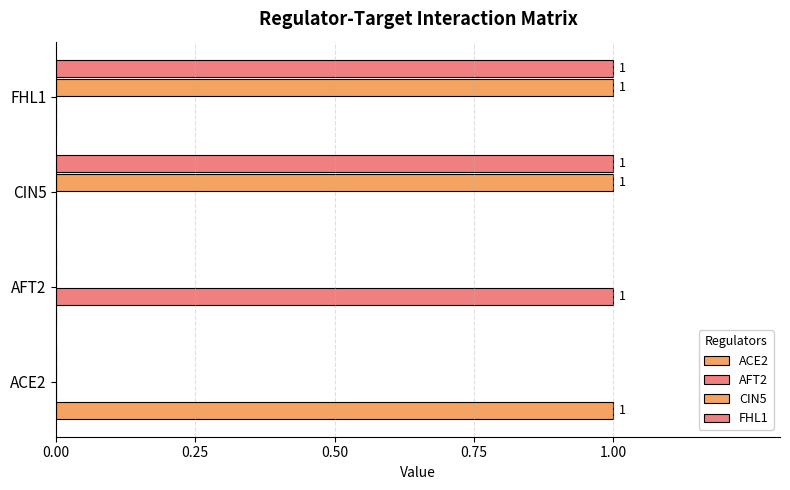

Count the number of data series in this chart.

4